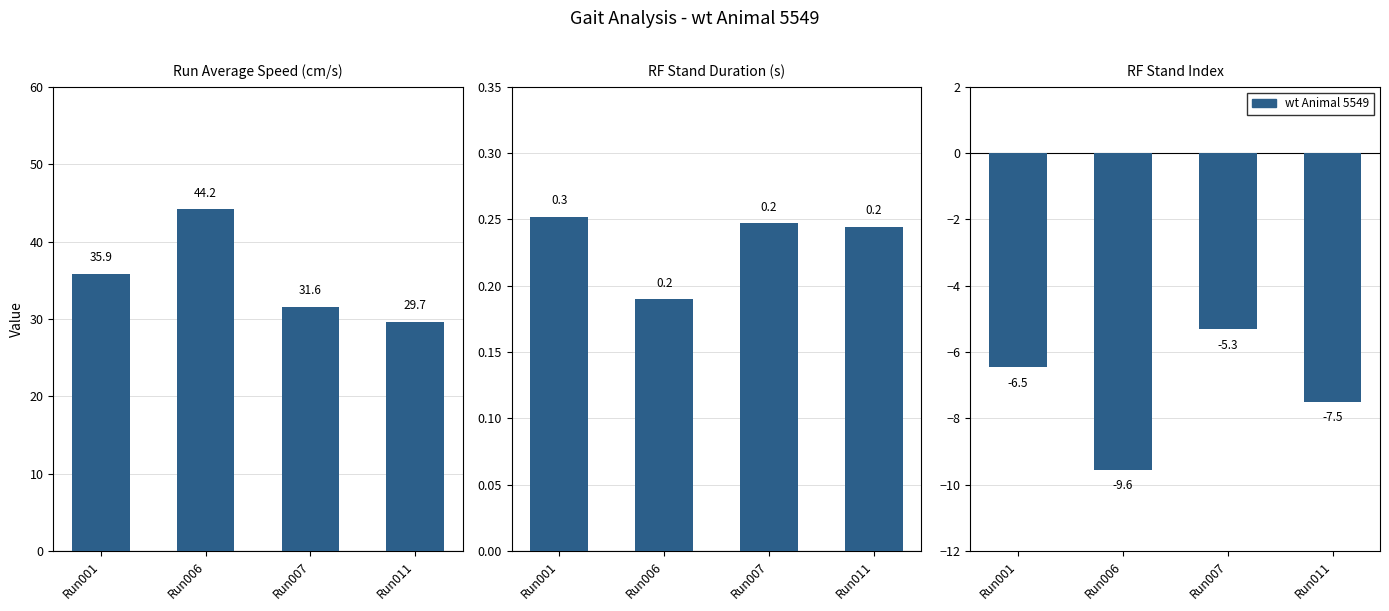

True or false: Run Average Speed (cm/s) has a value of 35.9 at Run001.

True